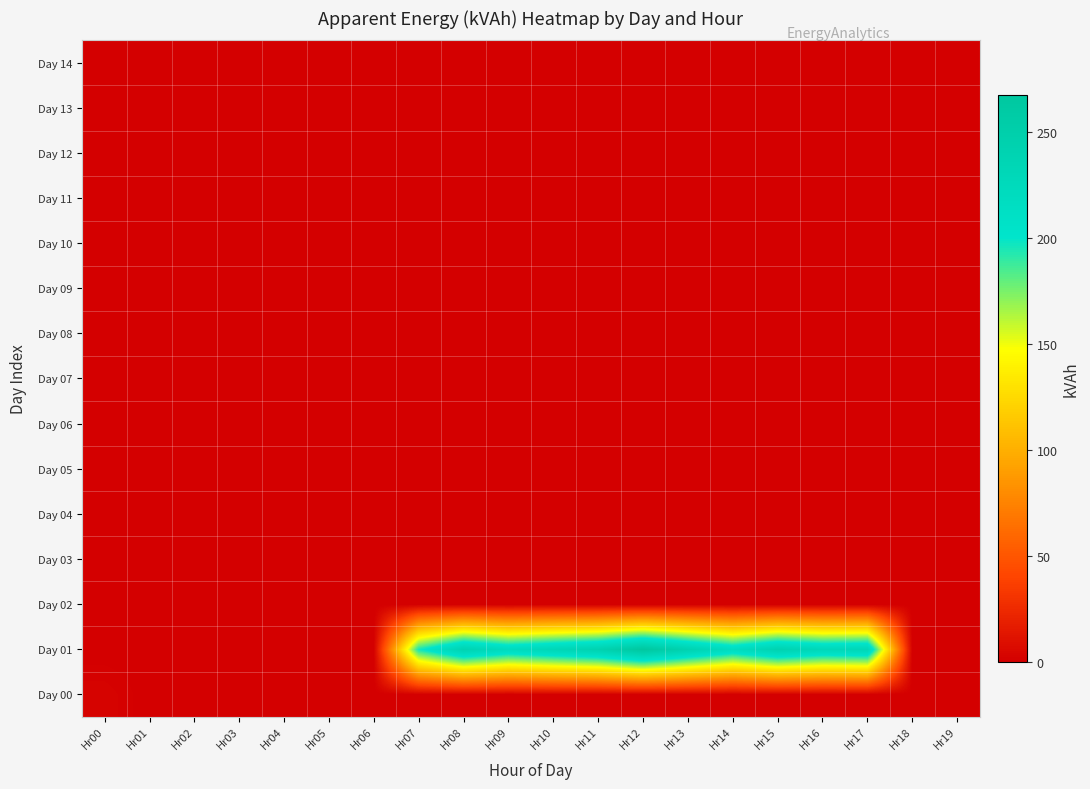

Which series changed the most between Hr14 and Hr18?

Day 01